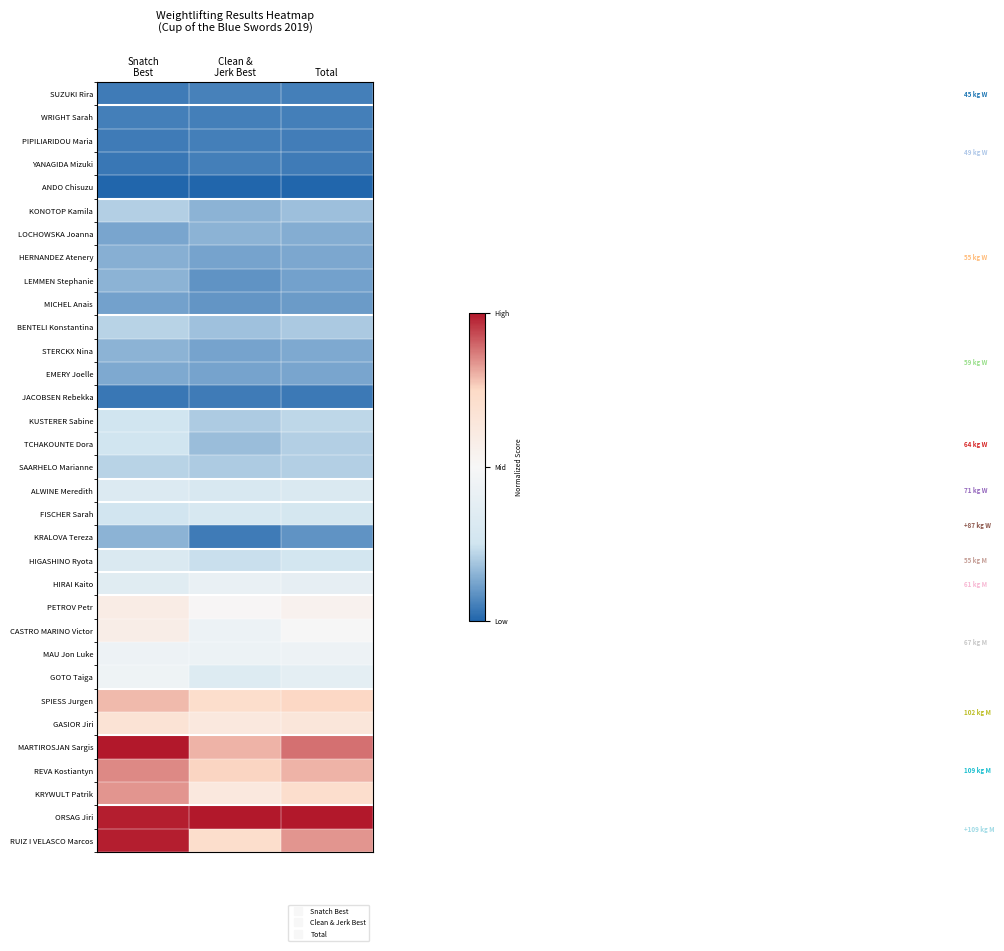

Reading right to left, transcribe all the data shown in this chart.

row_0: -0.9	-0.9	-0.9
row_1: -0.9	-0.9	-0.9
row_2: -0.9	-0.9	-0.9
row_3: -0.9	-0.9	-0.9
row_4: -1.0	-1.0	-1.0
row_5: -0.6	-0.7	-0.6
row_6: -0.7	-0.7	-0.7
row_7: -0.7	-0.8	-0.7
row_8: -0.8	-0.8	-0.7
row_9: -0.8	-0.8	-0.8
row_10: -0.6	-0.6	-0.6
row_11: -0.7	-0.8	-0.7
row_12: -0.7	-0.8	-0.7
row_13: -0.9	-0.9	-0.9
row_14: -0.6	-0.6	-0.5
row_15: -0.6	-0.7	-0.5
row_16: -0.6	-0.6	-0.6
row_17: -0.4	-0.4	-0.3
row_18: -0.4	-0.4	-0.5
row_19: -0.8	-0.9	-0.7
row_20: -0.5	-0.5	-0.4
row_21: -0.2	-0.2	-0.3
row_22: 0.1	0.0	0.2
row_23: -0.0	-0.1	0.2
row_24: -0.1	-0.1	-0.1
row_25: -0.2	-0.3	-0.1
row_26: 0.5	0.4	0.6
row_27: 0.3	0.3	0.3
row_28: 0.8	0.6	1.0
row_29: 0.6	0.5	0.7
row_30: 0.4	0.3	0.7
row_31: 1.0	1.0	1.0
row_32: 0.7	0.4	1.0